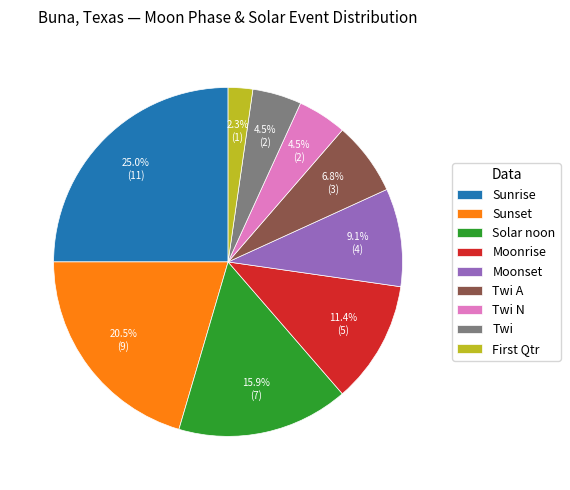

What is the ratio of the value at Moonset to the value at Twi A?

1.3